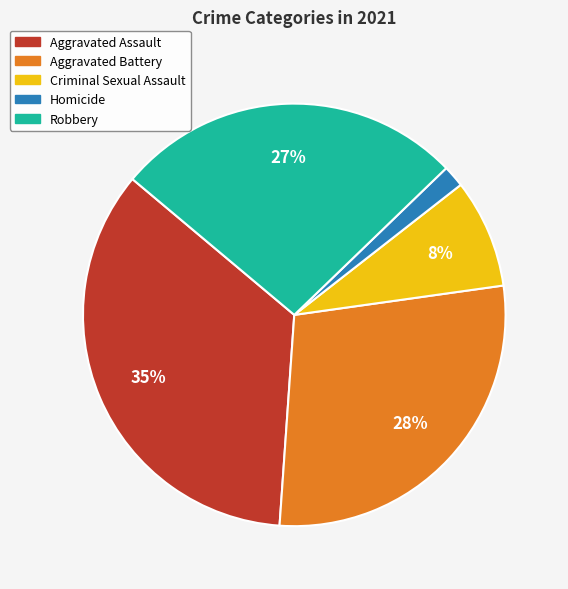

Which category has the biggest portion of the pie?

Aggravated Assault